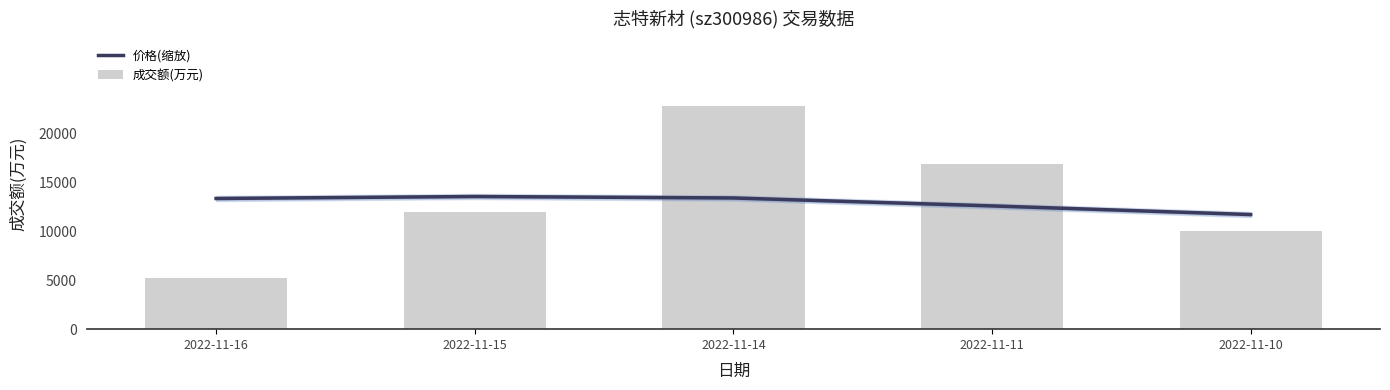

Which series has the largest total across all categories?

成交额(万元)